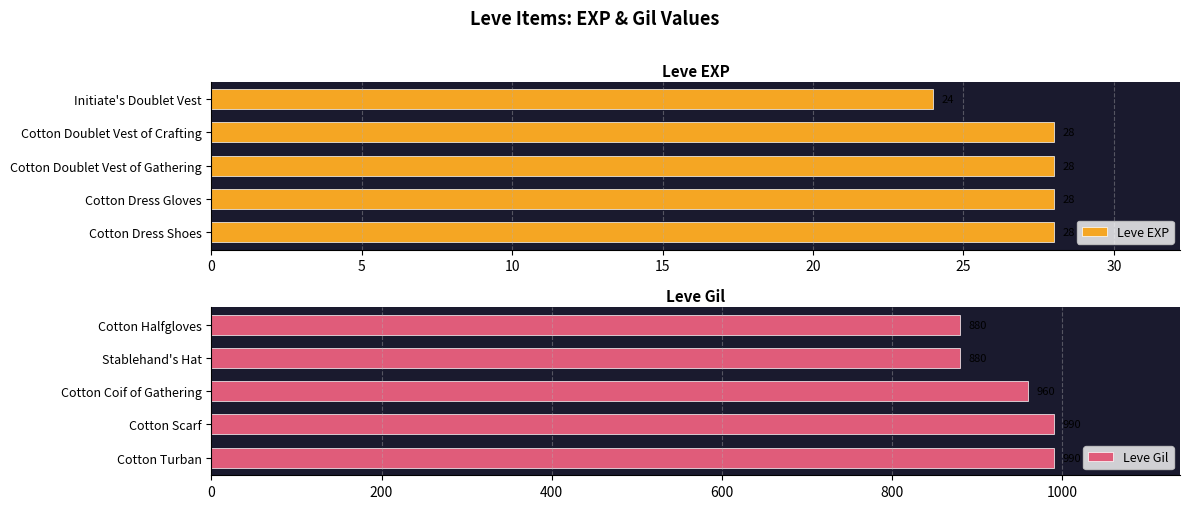

How many groups of bars are there?

5